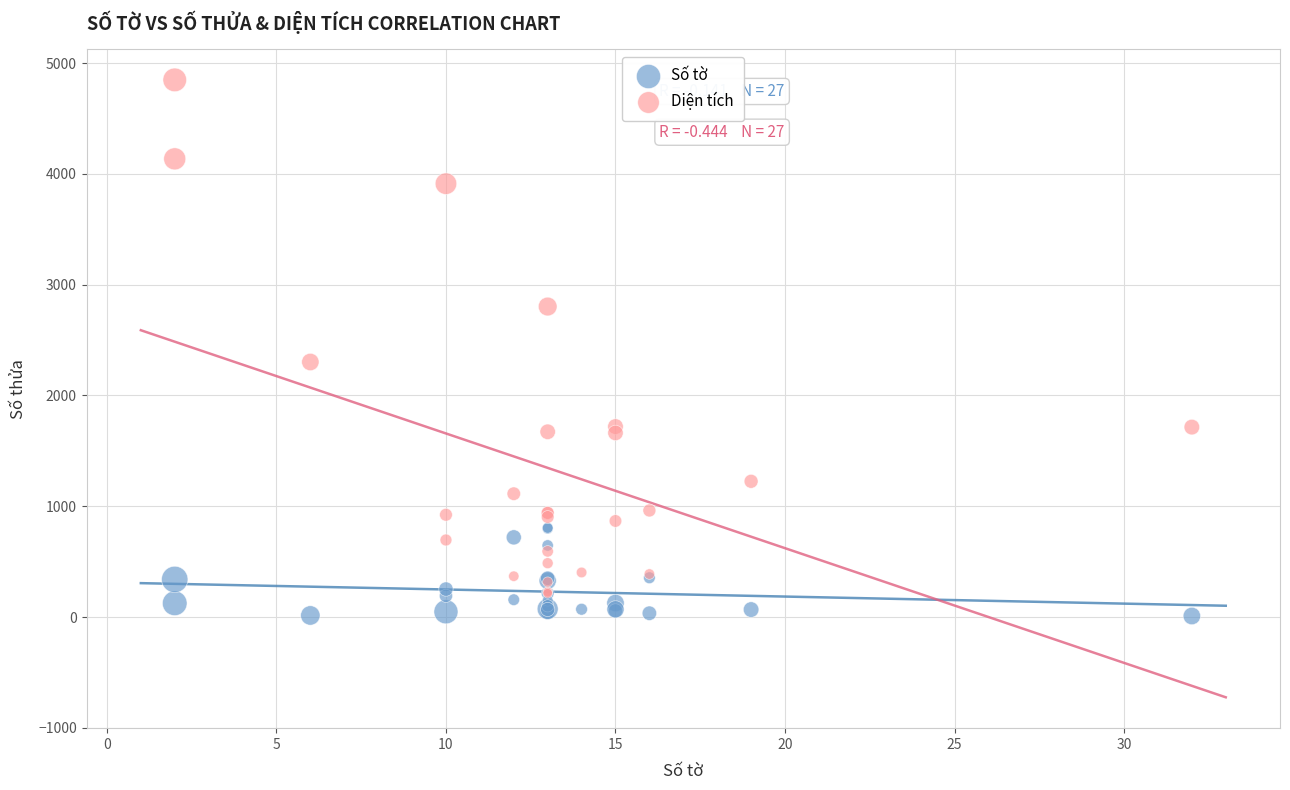

What are all the series names shown in the legend?

Số tờ, Diện tích